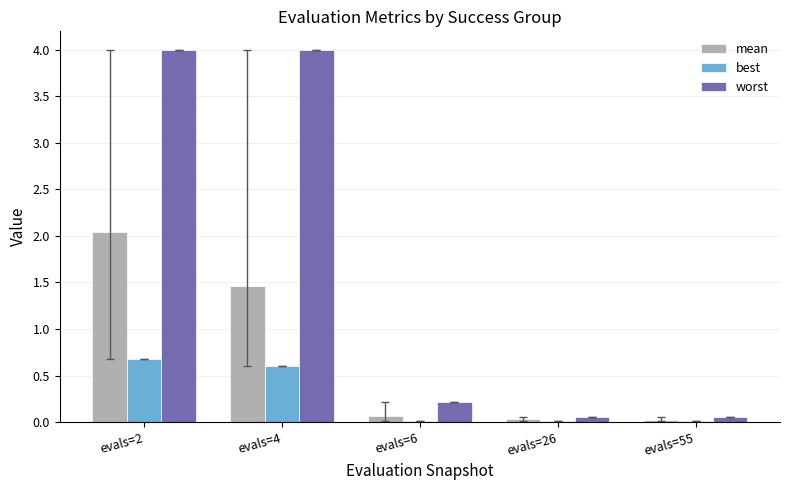

Is the value of worst at evals=55 greater than the value of best at evals=4?

No